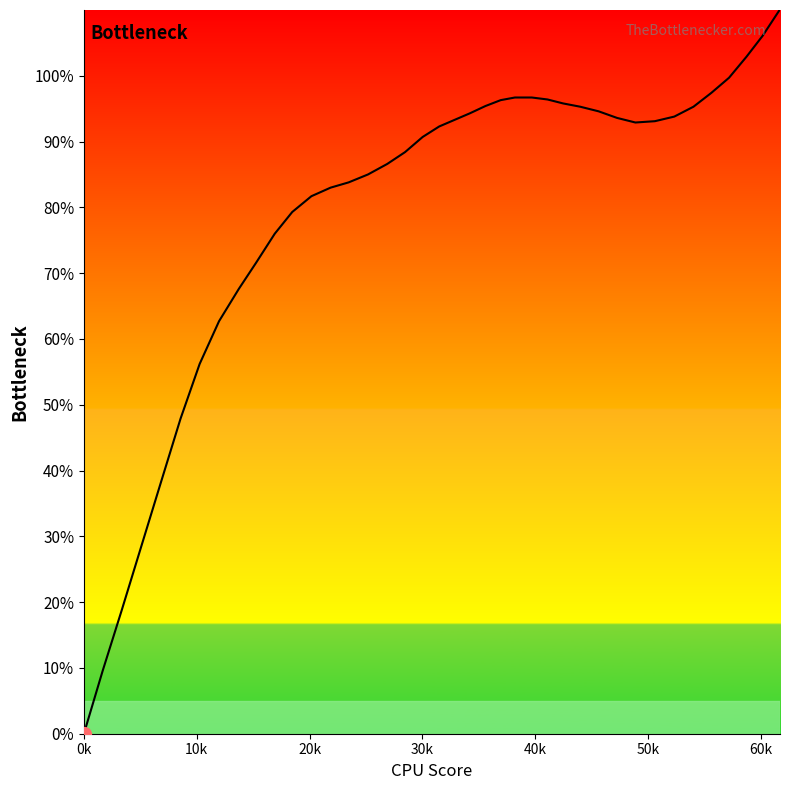

What is the sum of all values?

3186.9